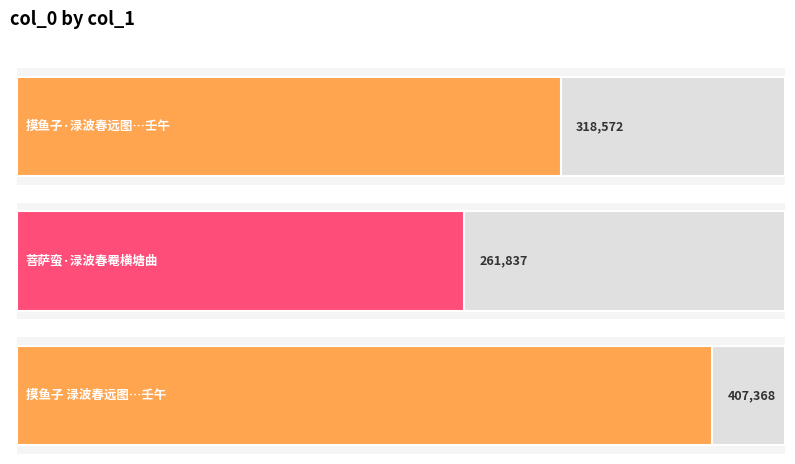

What is the change in value from 摸鱼子·渌波春远图，为沈渻庵悫题，壬午 to 菩萨蛮·渌波春罨横塘曲?

-56735